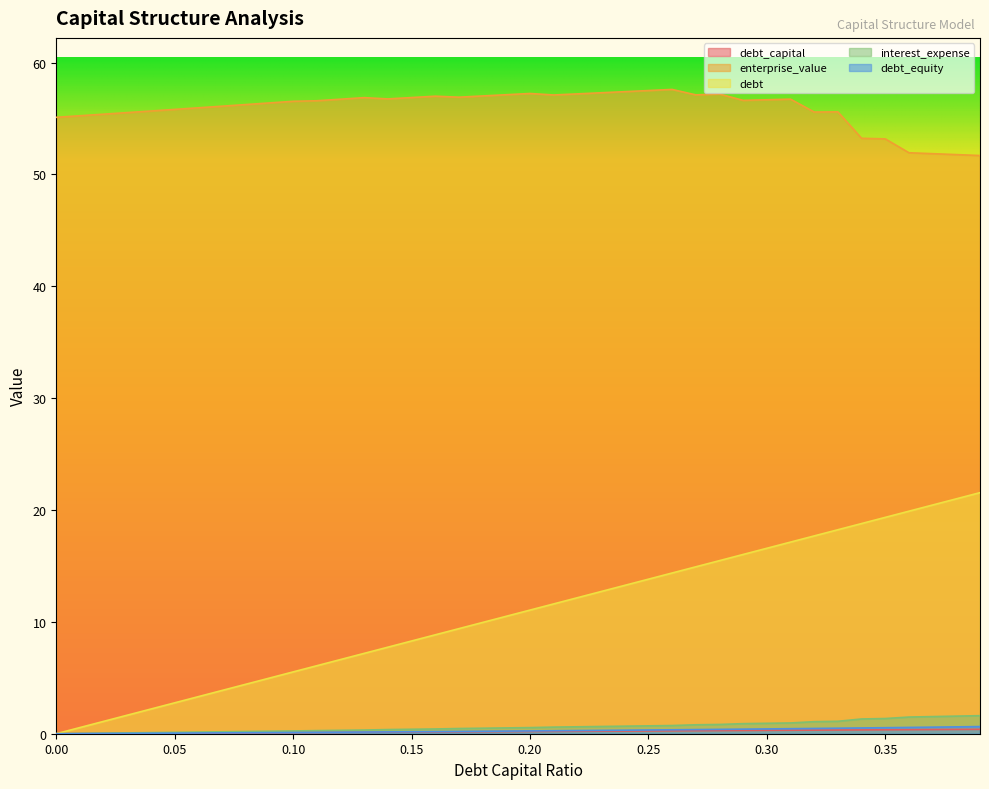

What are all the series names shown in the legend?

debt_capital, enterprise_value, debt, interest_expense, debt_equity